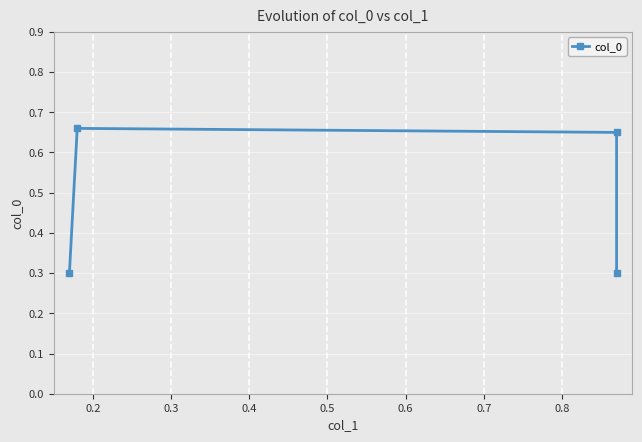

How many interior local peaks (higher than both neighbors) does the data have?

1